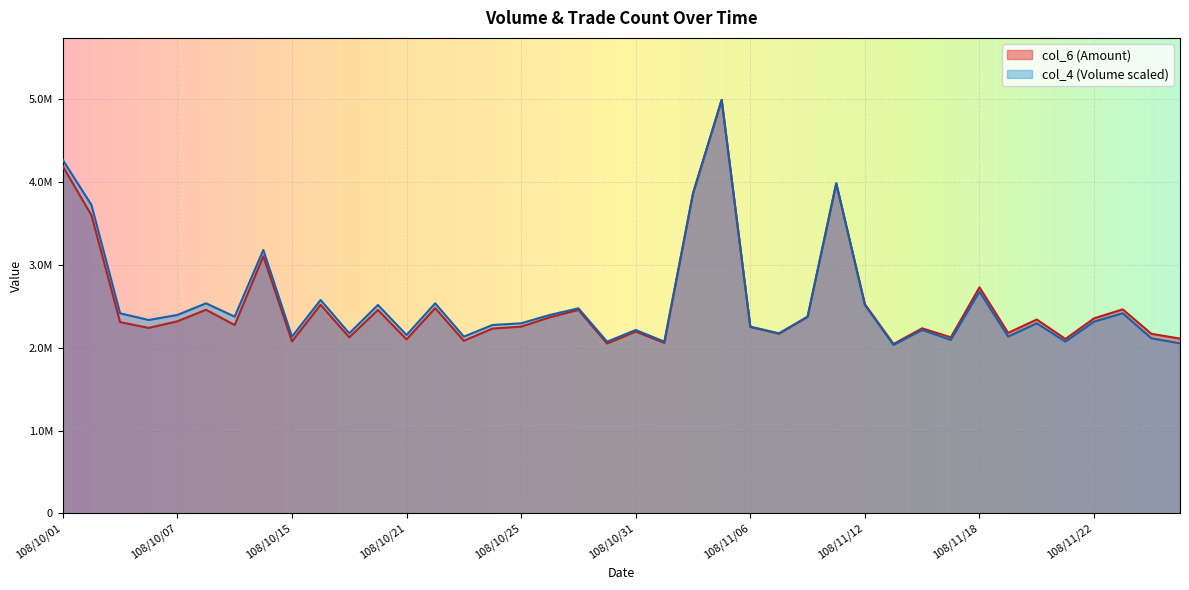

What is the value of the col_4 point at the 33rd from the left?

2677879.9